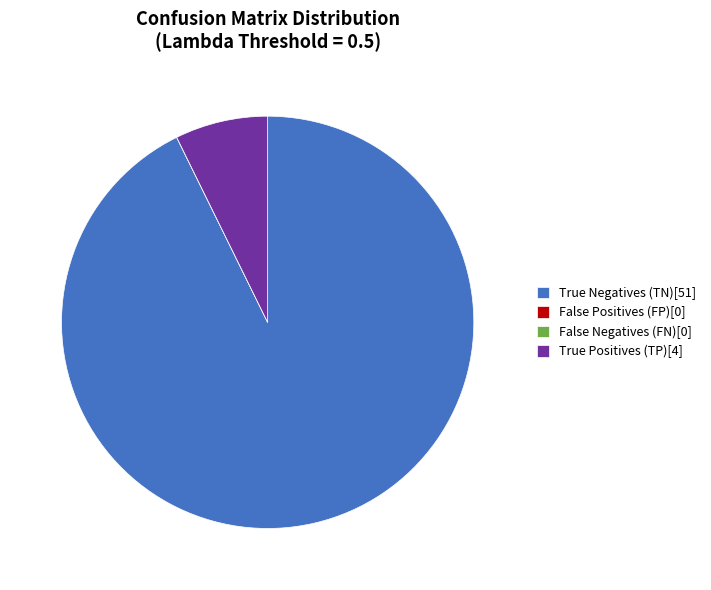

Is the sum of True Positives (TP)[4] and True Negatives (TN)[51] greater than half?

Yes